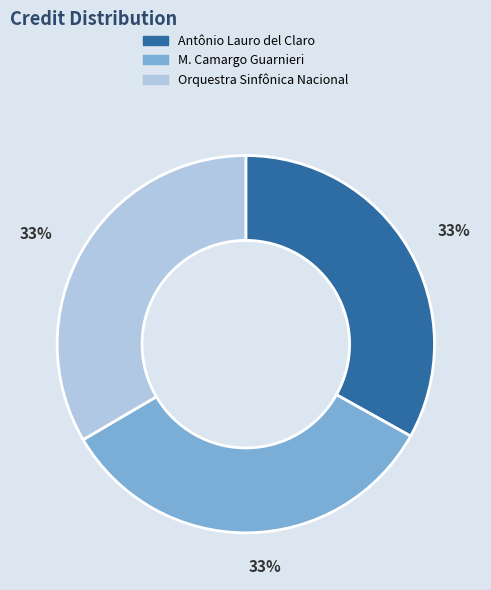

Combined, do Antônio Lauro del Claro and Orquestra Sinfônica Nacional account for over 50%?

Yes